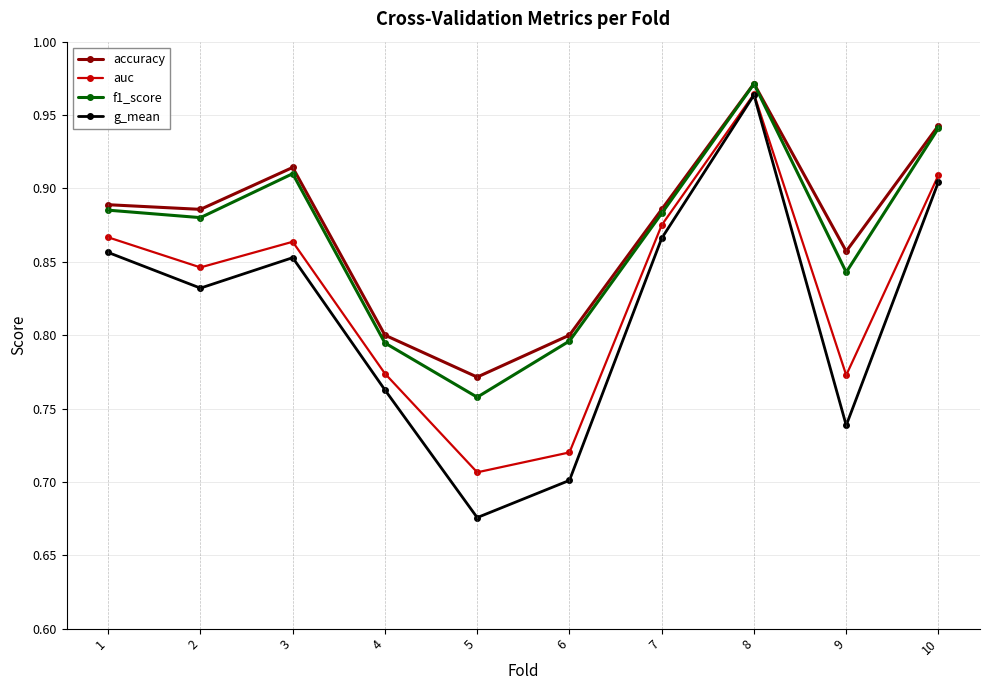

The f1_score series shows 0.2 at 3. True or false?

False